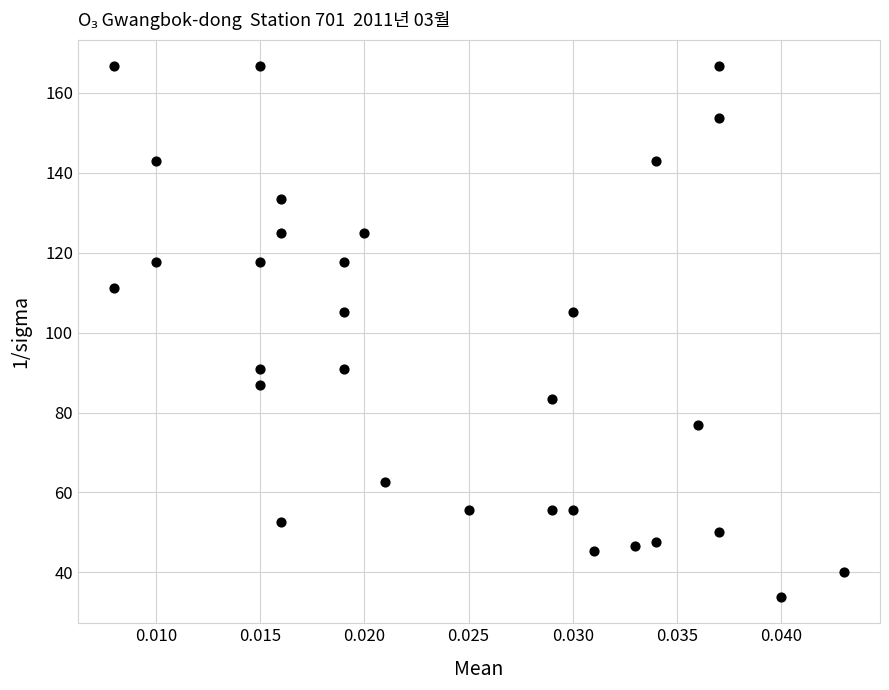

What is the range of Y values (max minus min)?

132.8